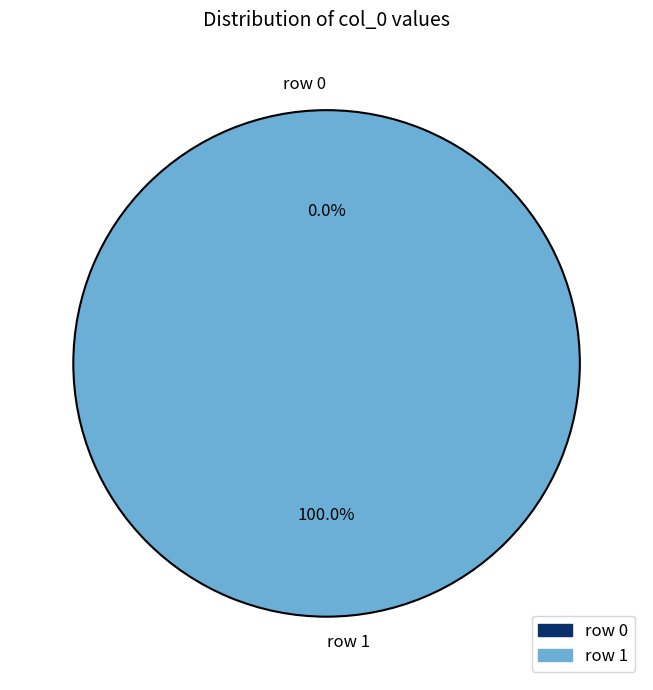

To the nearest percent, what portion does row 1 represent?

100%